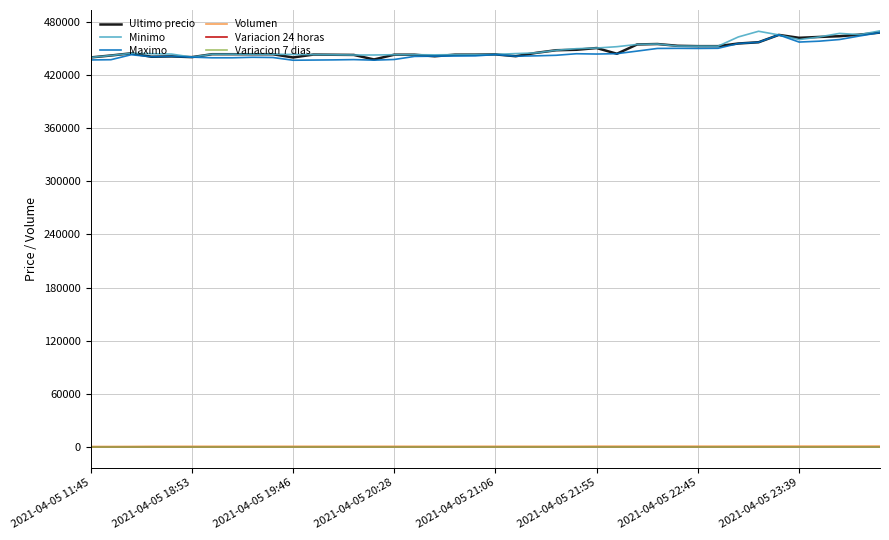

True or false: Variacion 24 horas has more than 0 points higher than both neighbors.

True